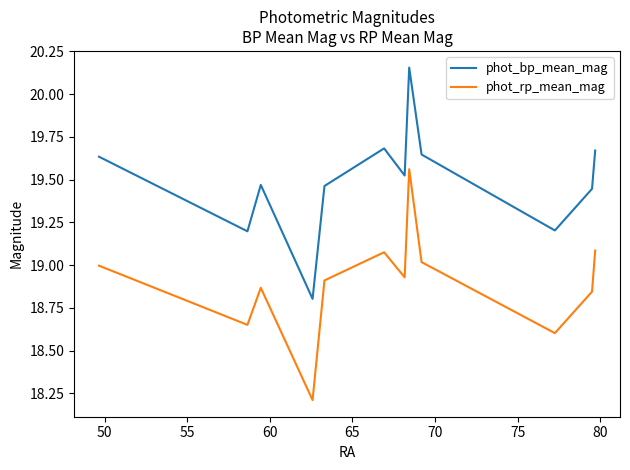

Count the number of categories in the chart.

12